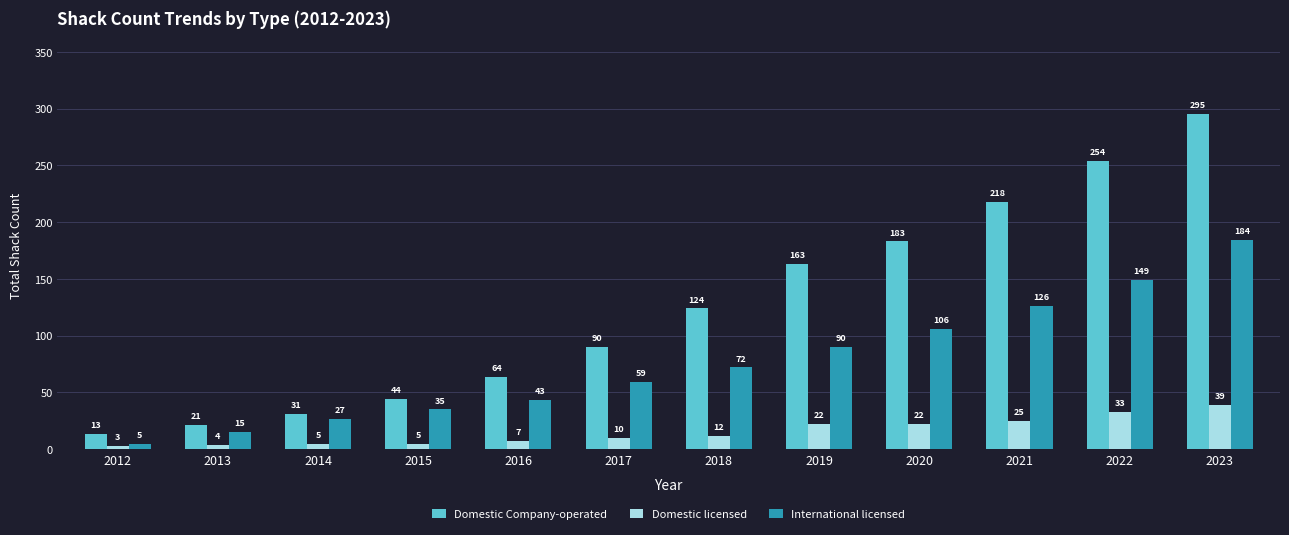

Reading left to right, list all the values displayed in this chart.

Domestic Company-operated: 13	21	31	44	64	90	124	163	183	218	254	295
Domestic licensed: 3	4	5	5	7	10	12	22	22	25	33	39
International licensed: 5	15	27	35	43	59	72	90	106	126	149	184